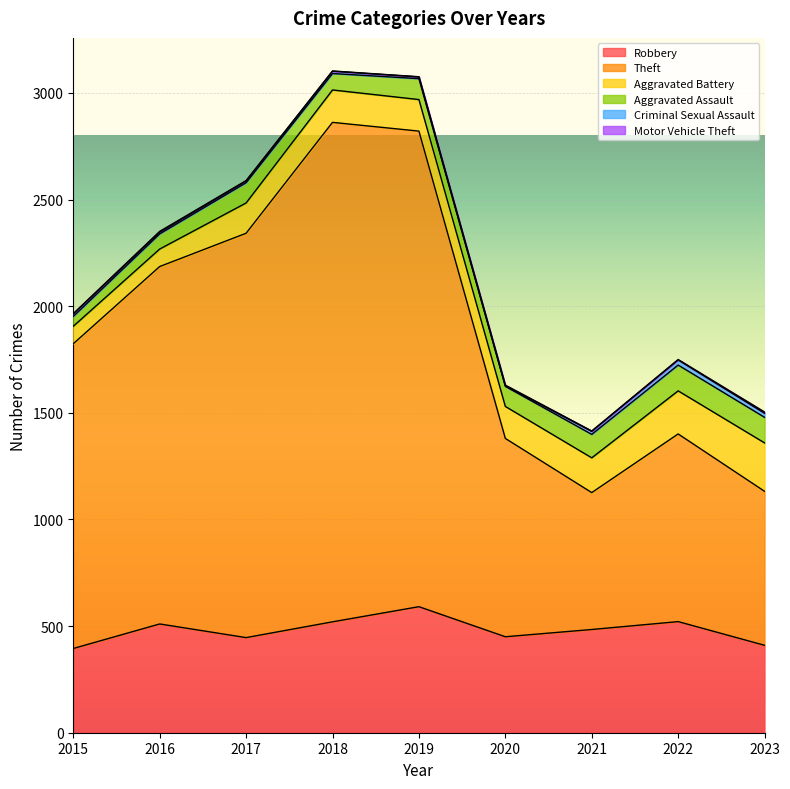

Reading left to right, what are all the values shown in this chart?

Robbery: 395	510	446	520	591	450	484	521	410
Theft: 1429	1676	1896	2342	2230	930	642	880	722
Aggravated Battery: 82	82	142	152	148	150	163	202	227
Aggravated Assault: 46	71	95	77	98	94	110	121	120
Criminal Sexual Assault: 12	8	8	11	8	3	14	24	19
Motor Vehicle Theft: 1	4	2	1	1	3	2	2	6